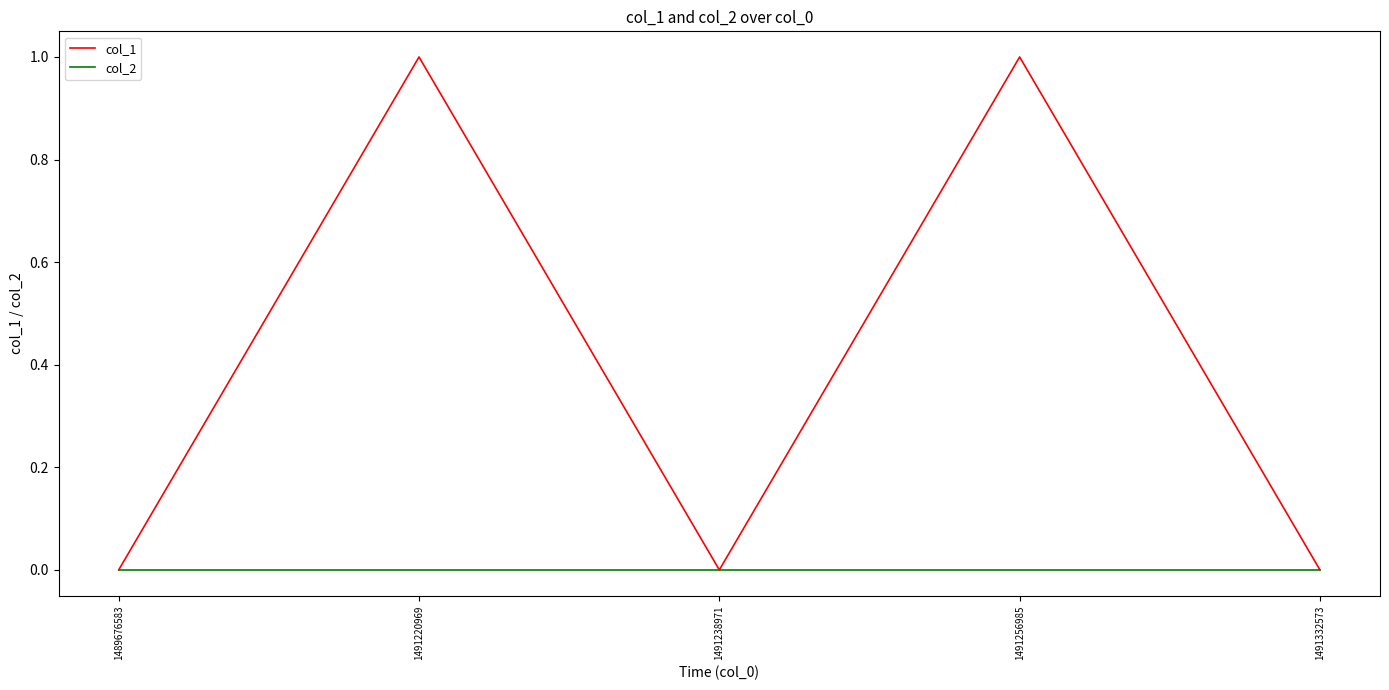

At 1491220969, list the series in order from smallest to largest.

col_2, col_1